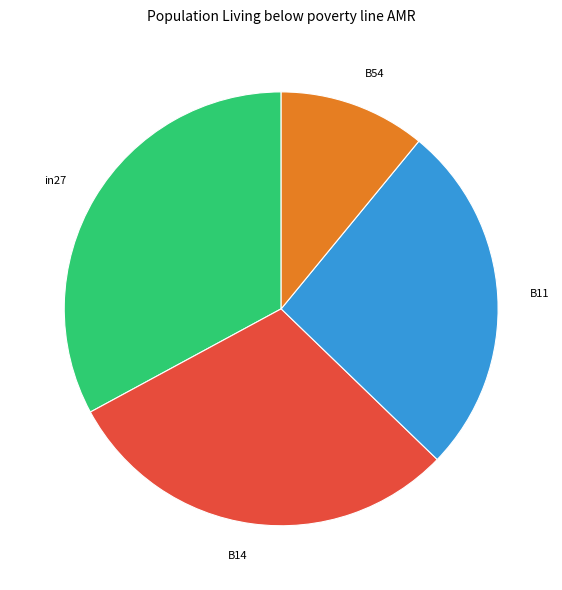

How many segments does this pie chart have?

4